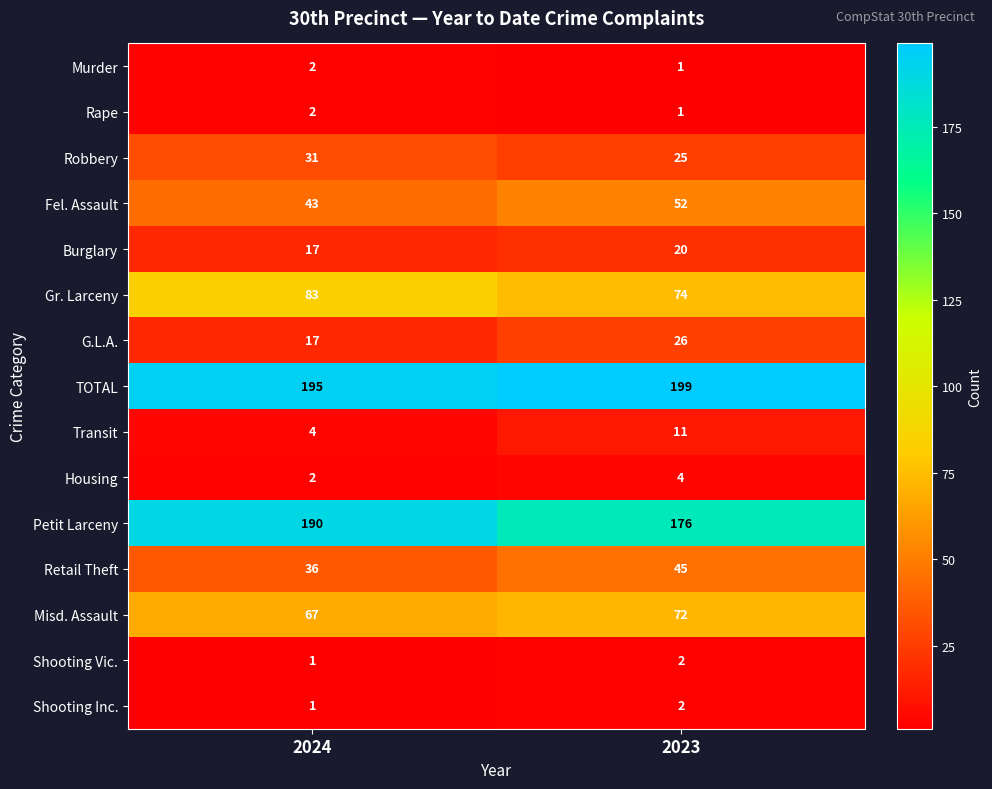

What is the greatest value displayed?

199